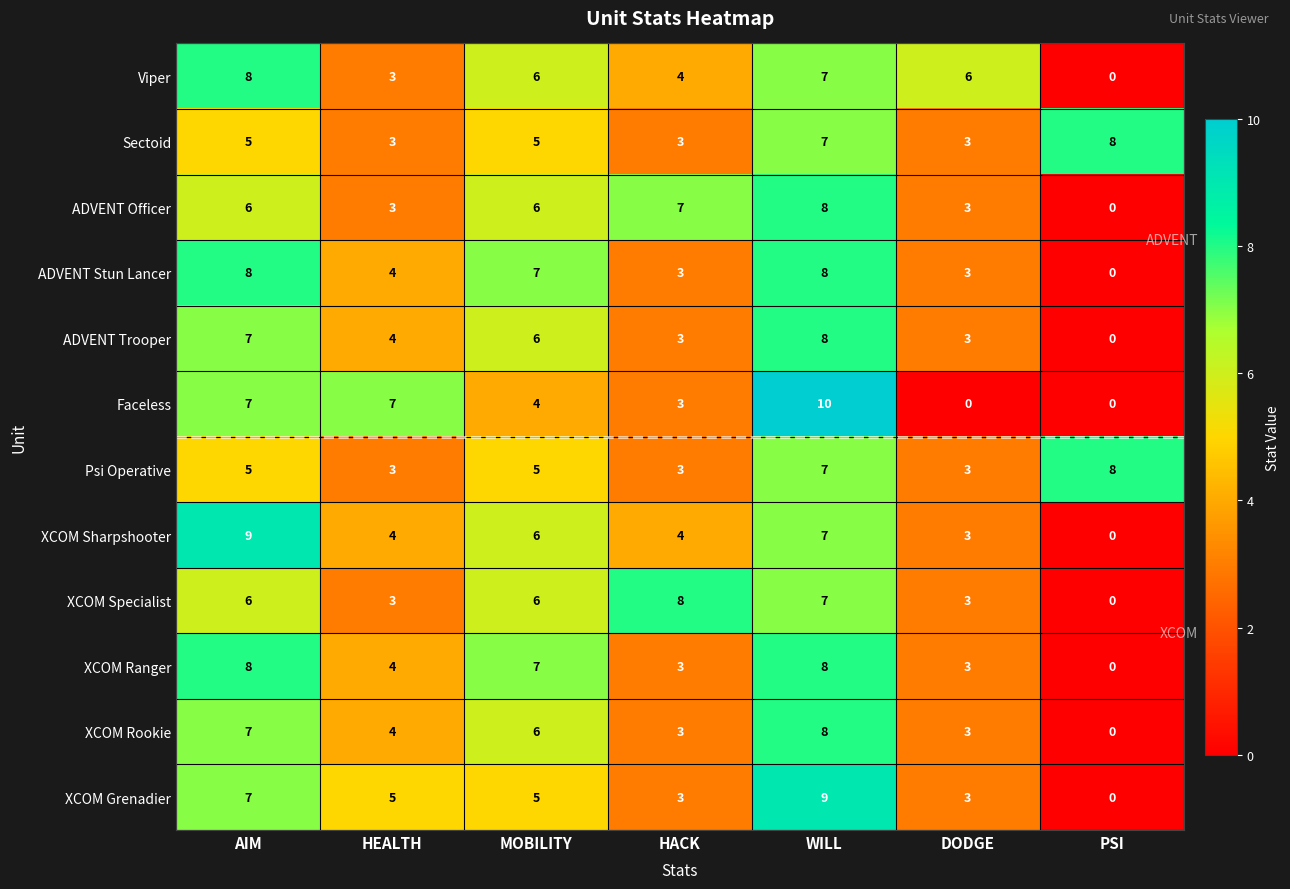

How many positive values does the ADVENT Officer series have?

6